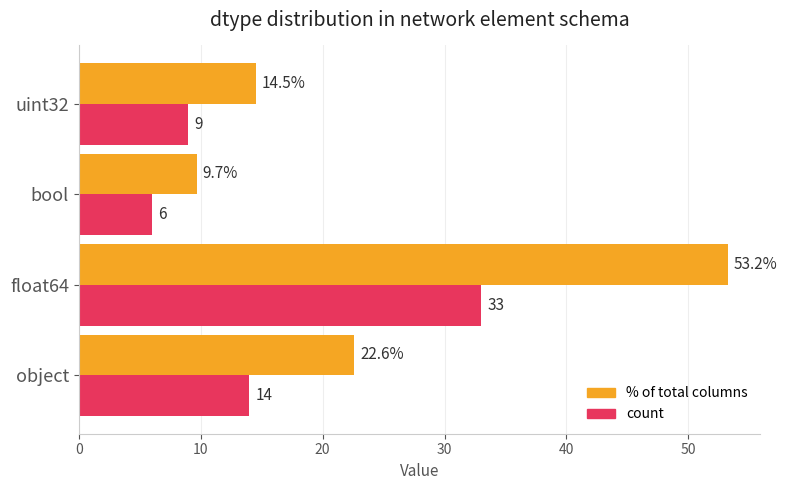

What is the lowest value of the % of total columns series?

9.7